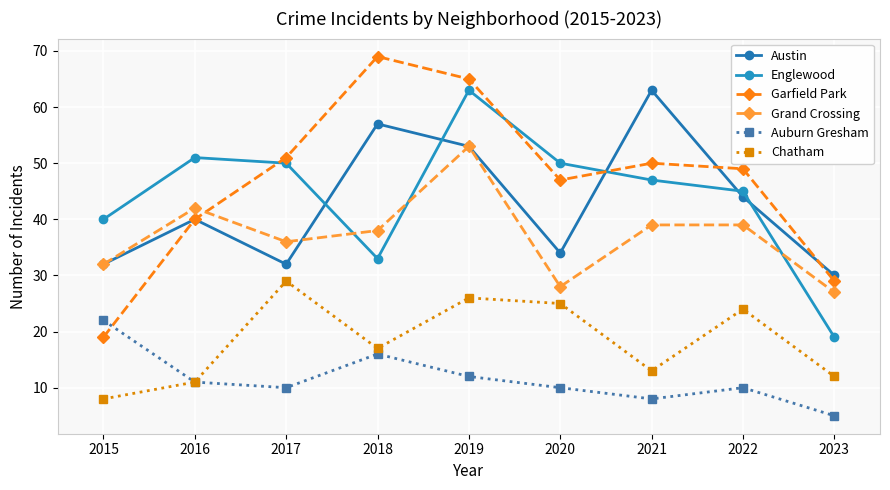

In Chatham, how many points are lower than both neighbors (excluding endpoints)?

2